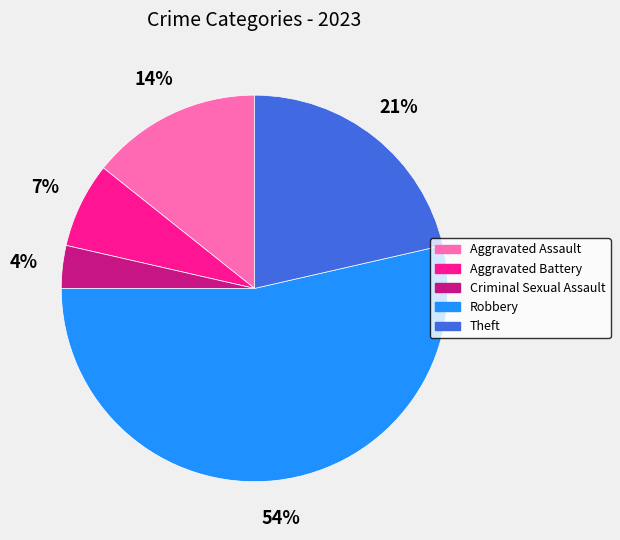

Is it true that Aggravated Battery is 14% of the pie?

False